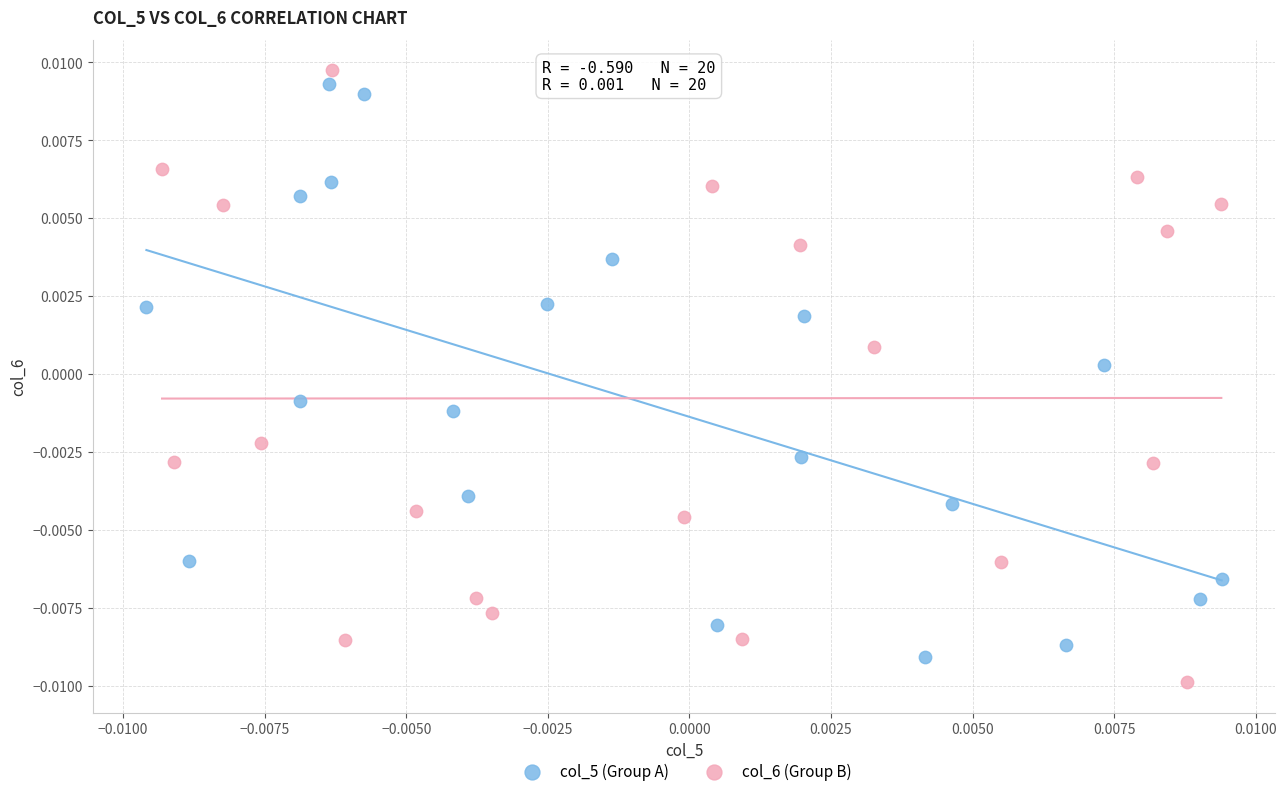

Which series contains the lowest Y value?

col_6 (Group B)